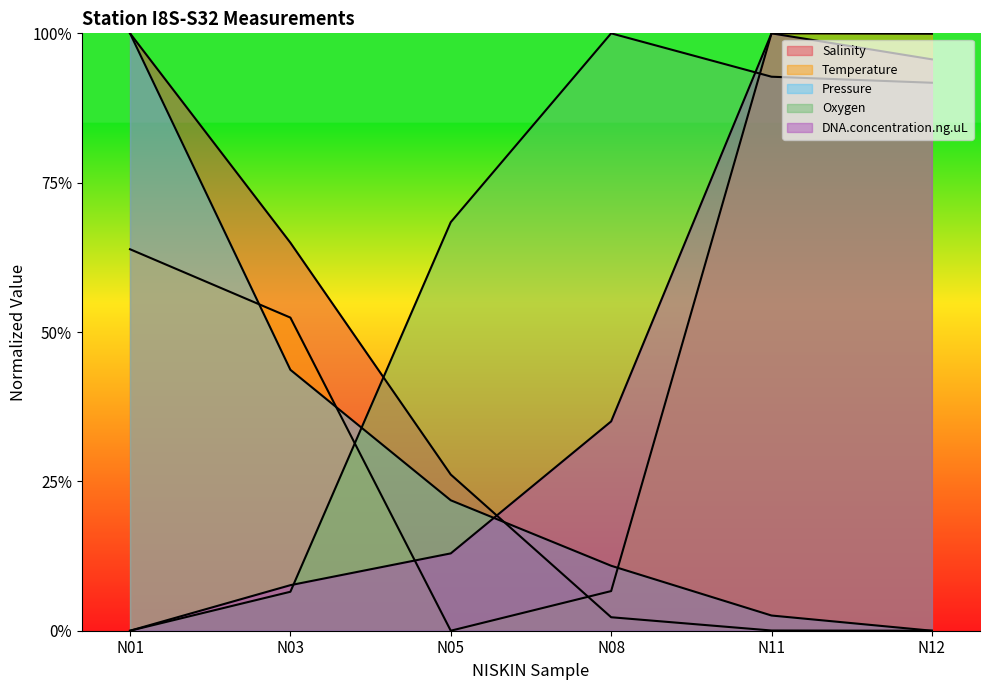

How many times do Temperature and Pressure cross each other?

3